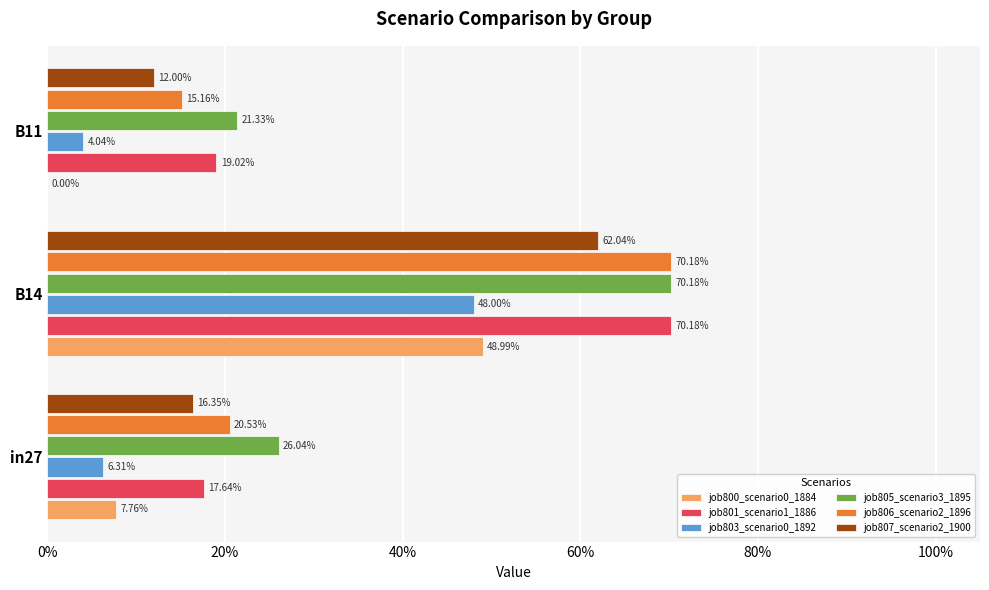

How many bars are there in total?

18